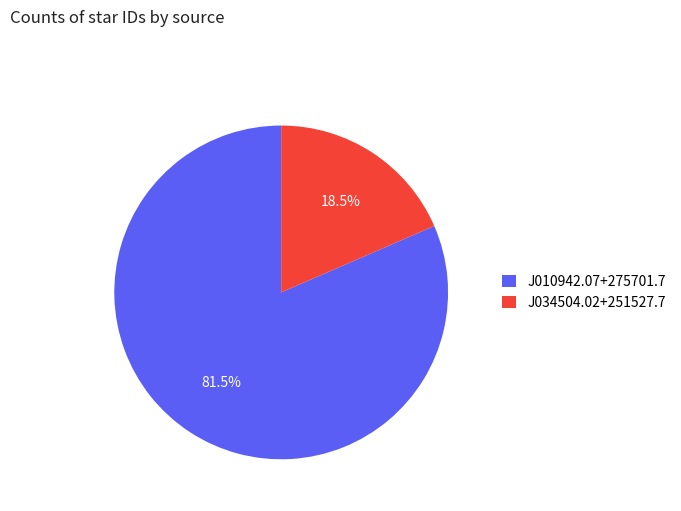

Which slice is the smallest?

J034504.02+251527.7